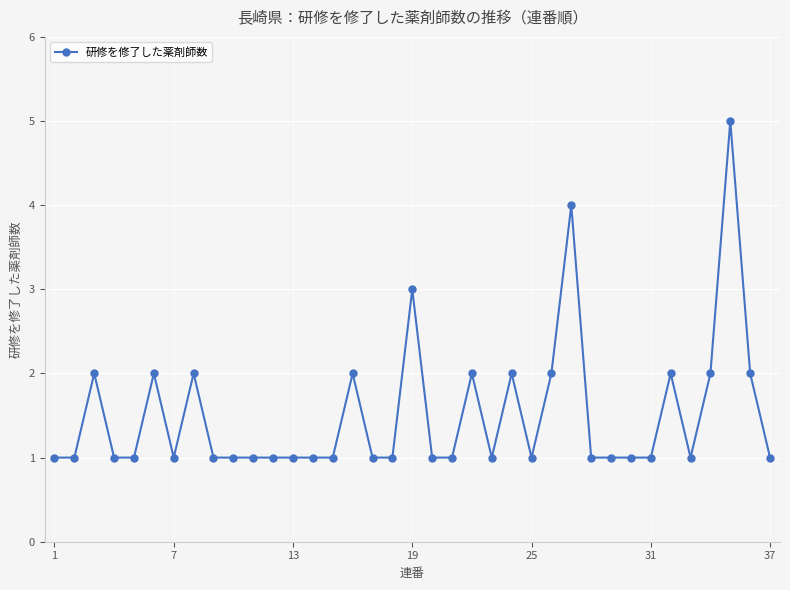

What is the difference between the maximum and minimum values?

4